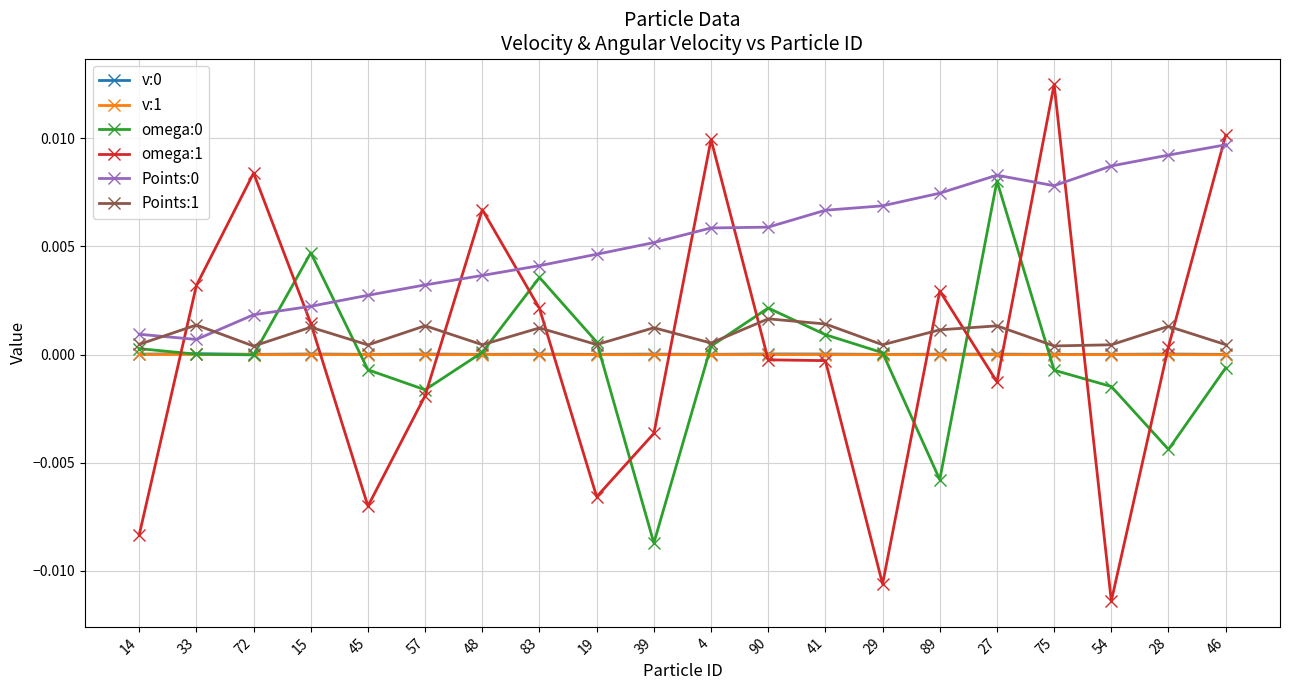

Which category has the lowest value across all series?

54